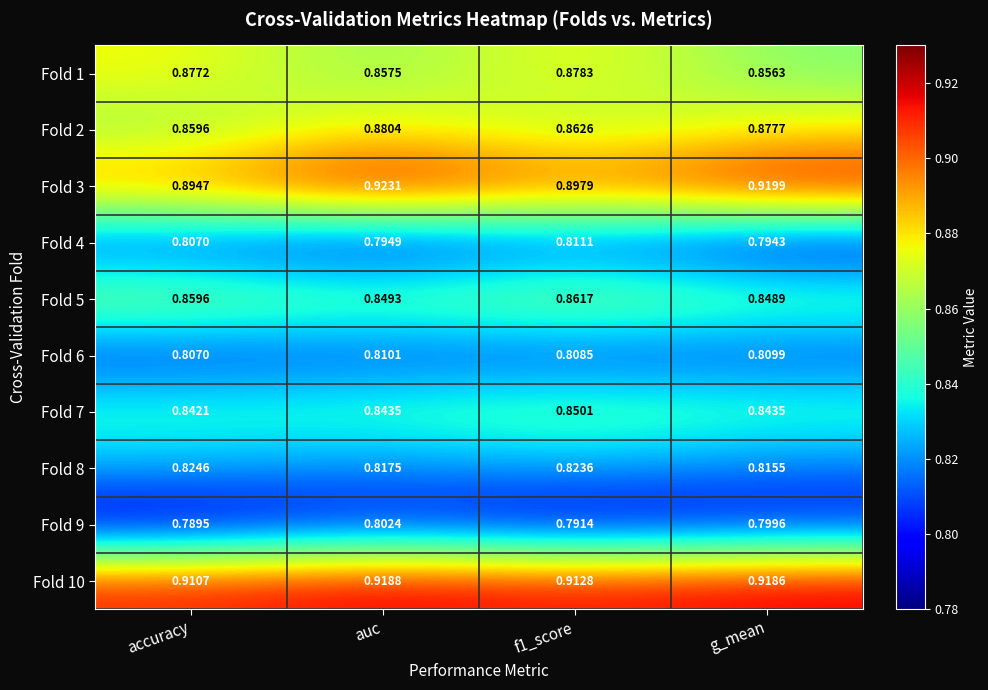

Rank the series at f1_score from highest to lowest value.

Fold 10, Fold 3, Fold 1, Fold 2, Fold 5, Fold 7, Fold 8, Fold 4, Fold 6, Fold 9